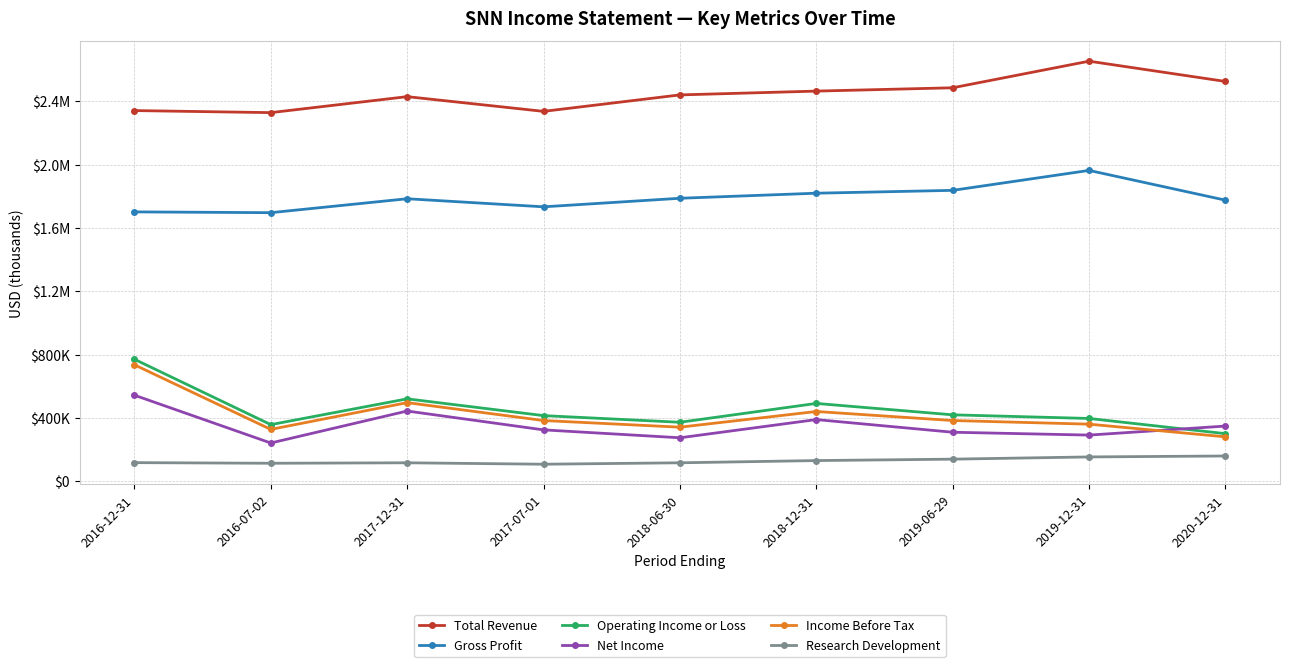

Where is the first local minimum for Total Revenue?

2016-07-02